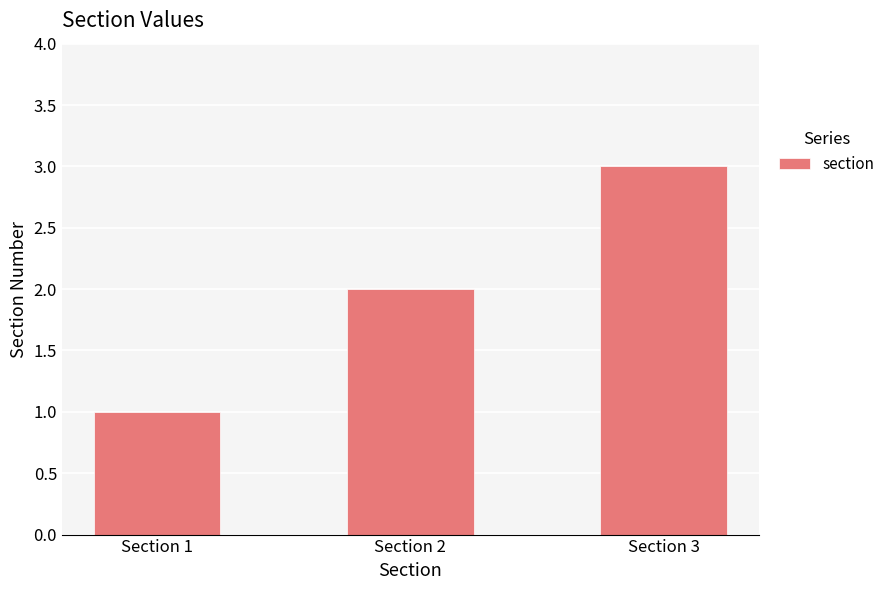

What is the value of the 1st bar from the left?

1